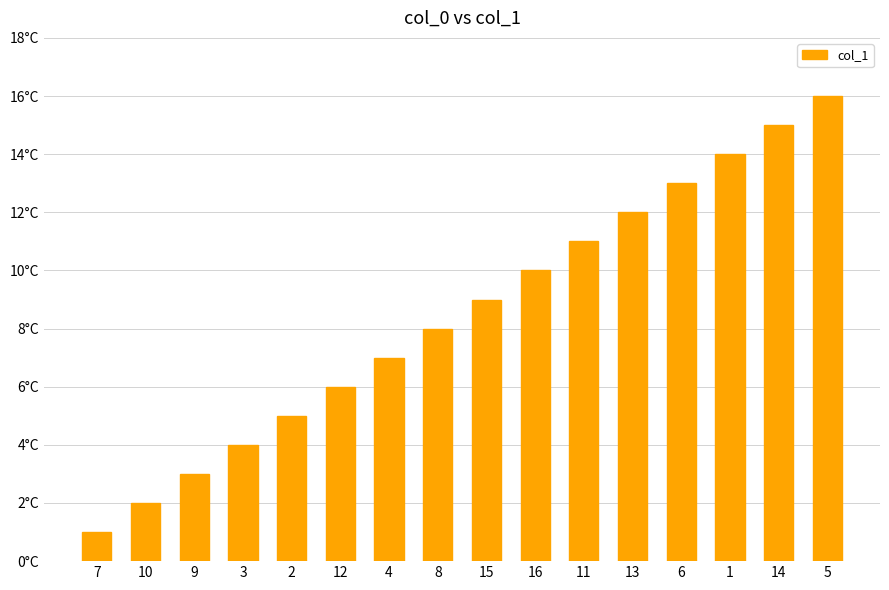

Does the chart contain any negative values?

No